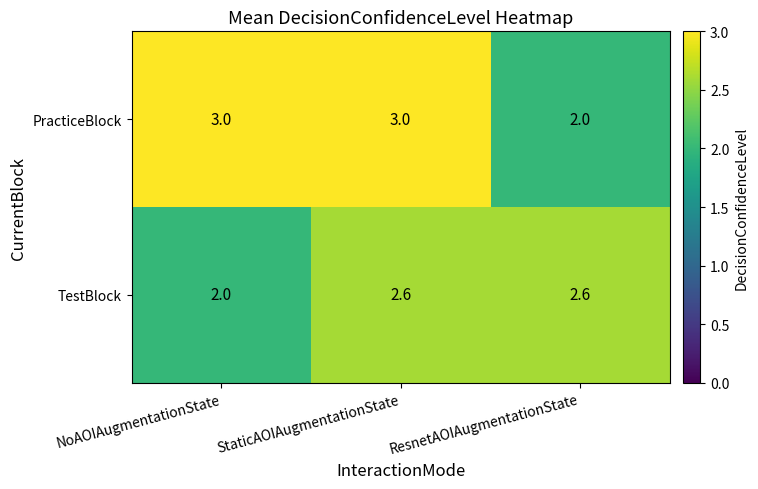

What is the highest value of the PracticeBlock series?

3.0